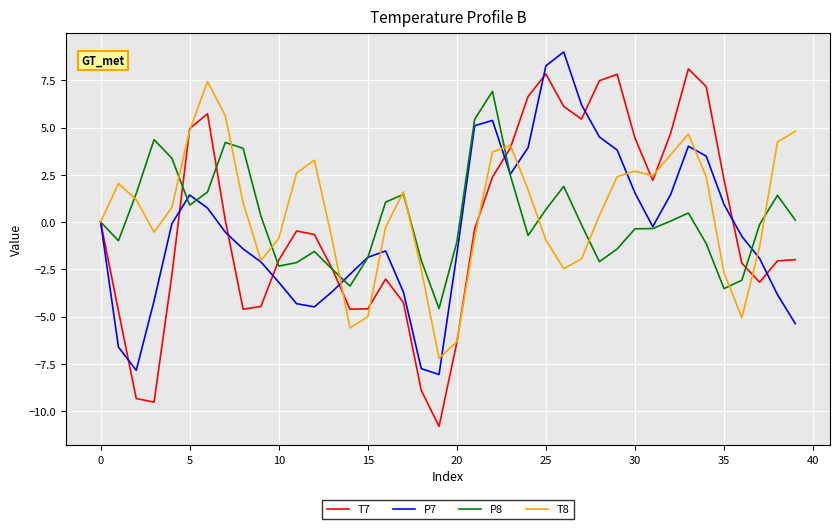

Which series has the widest spread of values?

T7